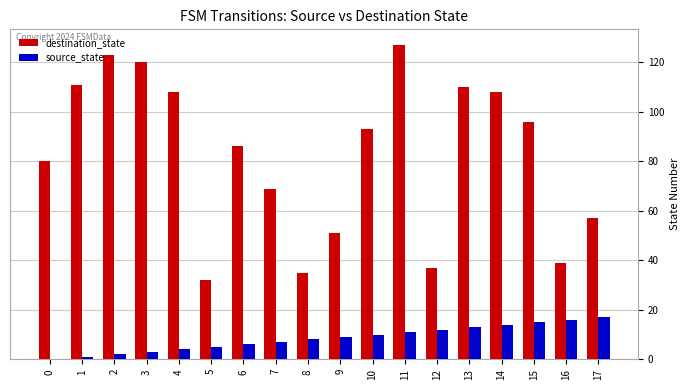

Which category has the highest value across all series?

11